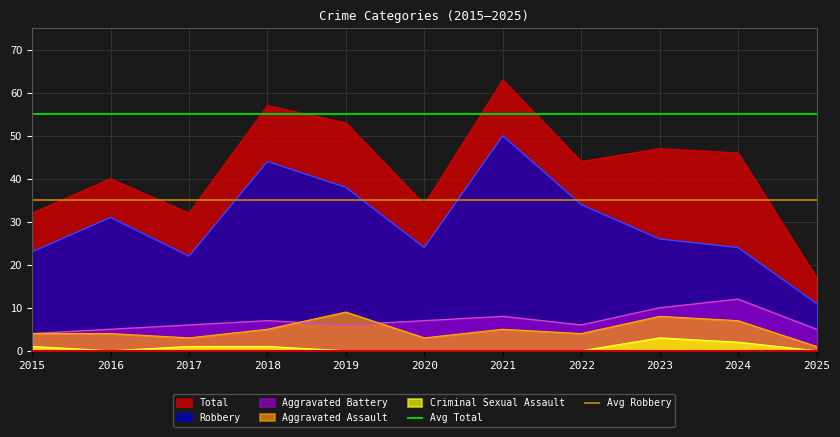

Which category has the lowest value in the Aggravated Assault series?

2025